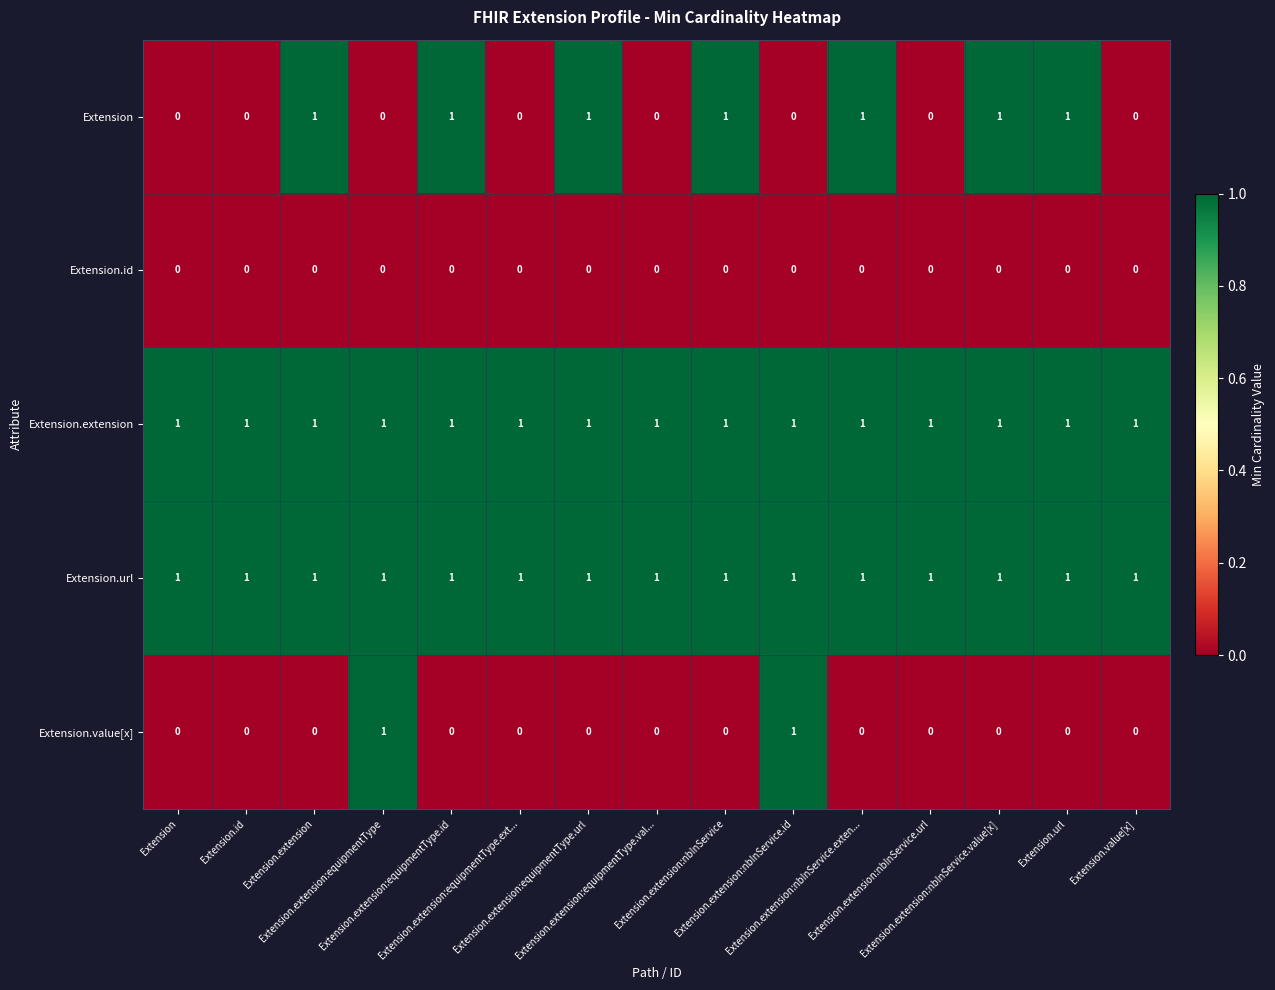

At how many categories does at least one series exceed 0?

15